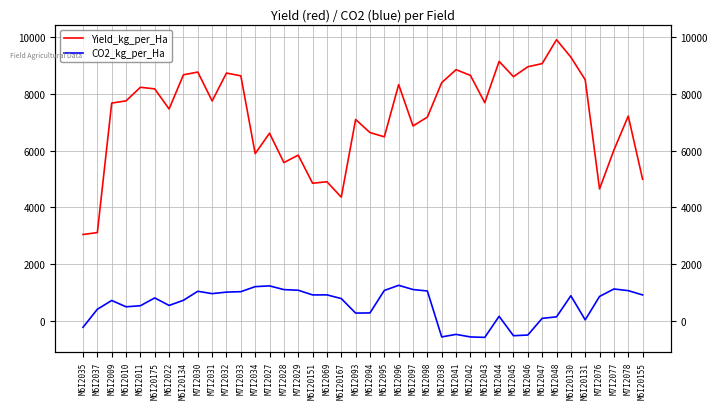

In CO2_kg_per_Ha, how many points are lower than both neighbors (excluding endpoints)?

9